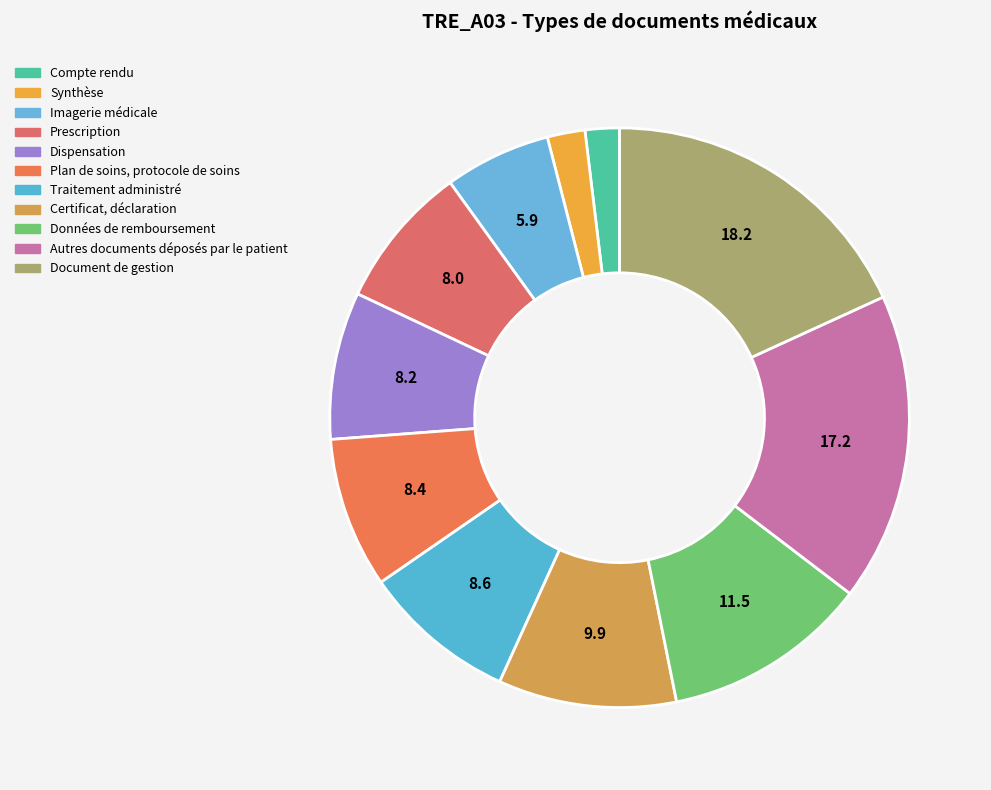

Is Traitement administré the majority of the pie?

No